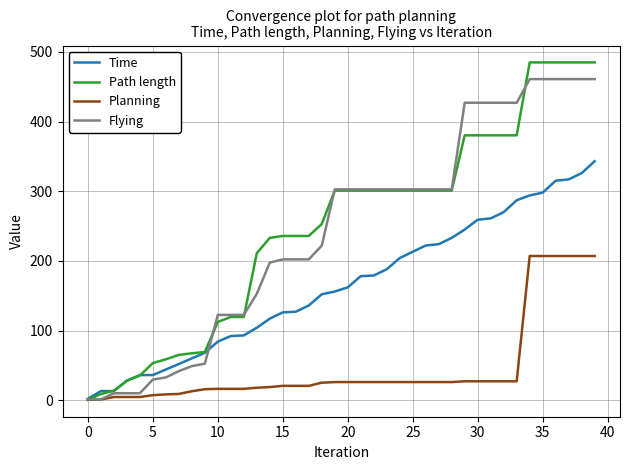

Which series has the largest range (max minus min)?

Path length